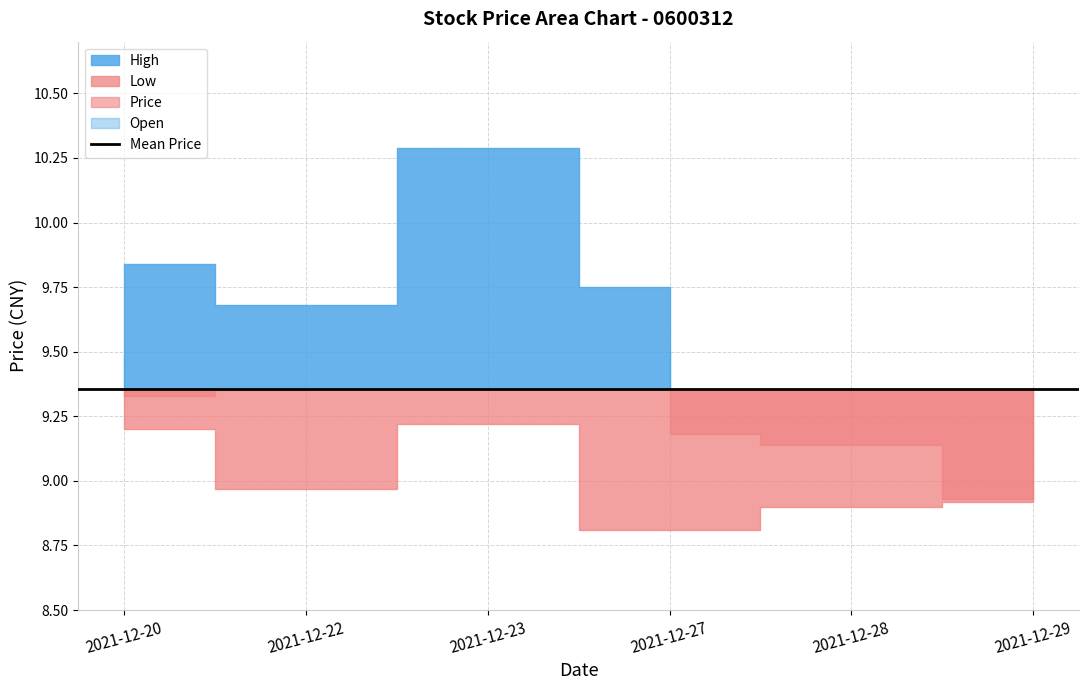

Where is Prev_Close nearest to the value 9?

2021-12-22